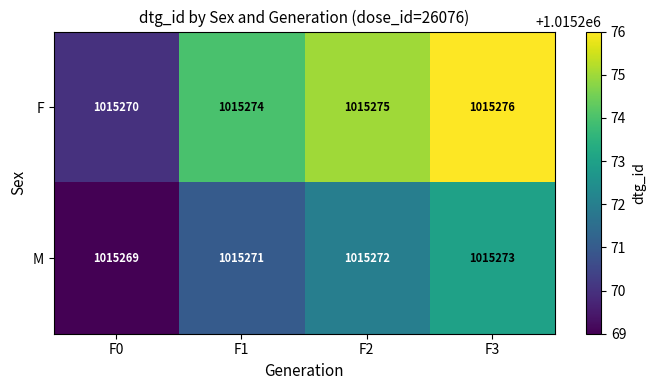

Which series has the largest total across all categories?

F